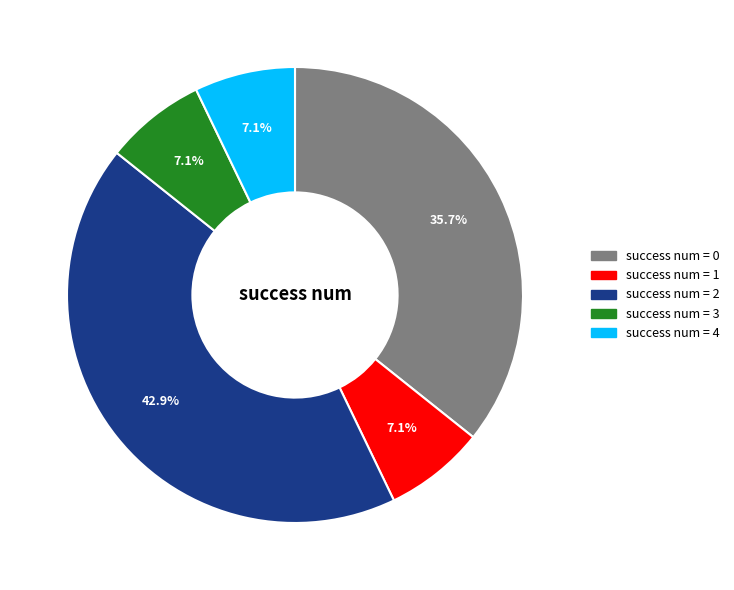

Is there a majority slice in this chart?

No